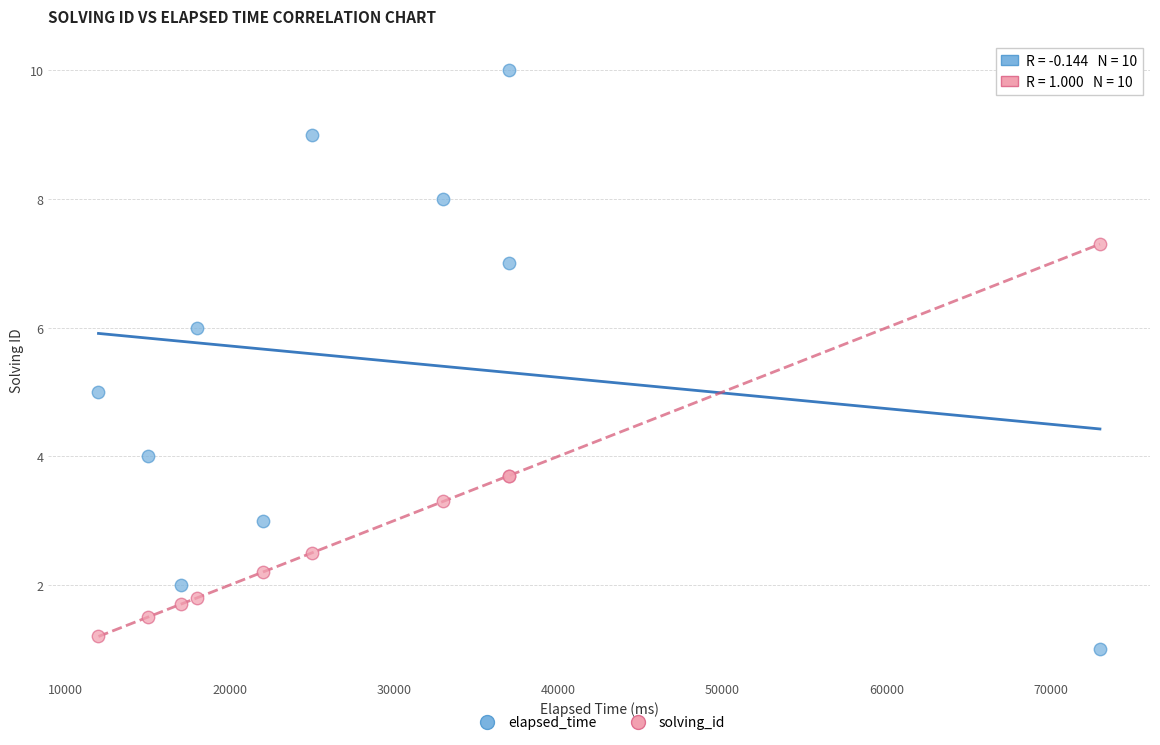

Which series contains the lowest Y value?

elapsed_time